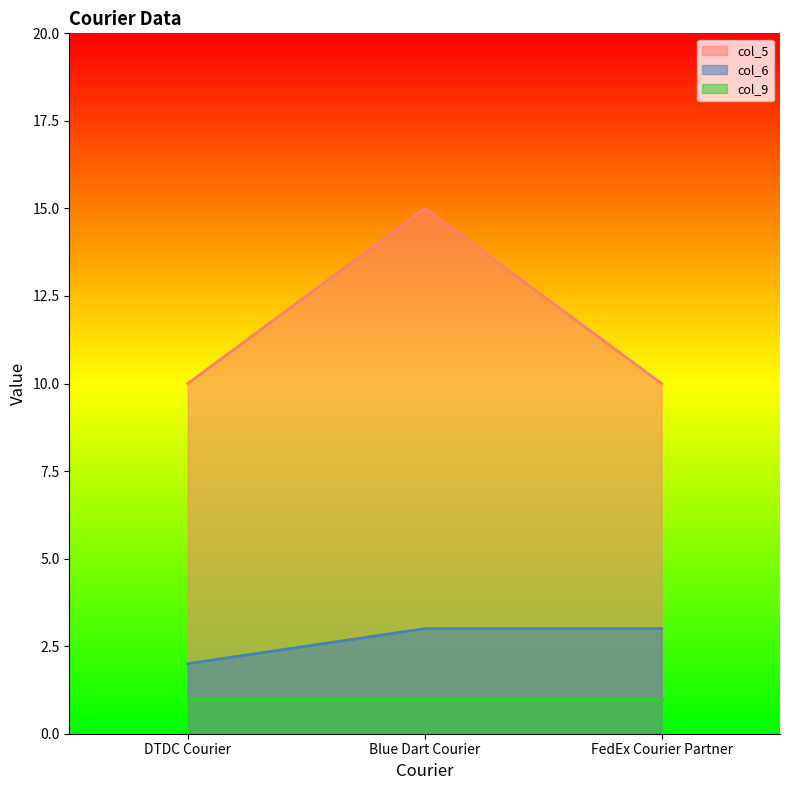

What position from the left is FedEx Courier Partner?

3